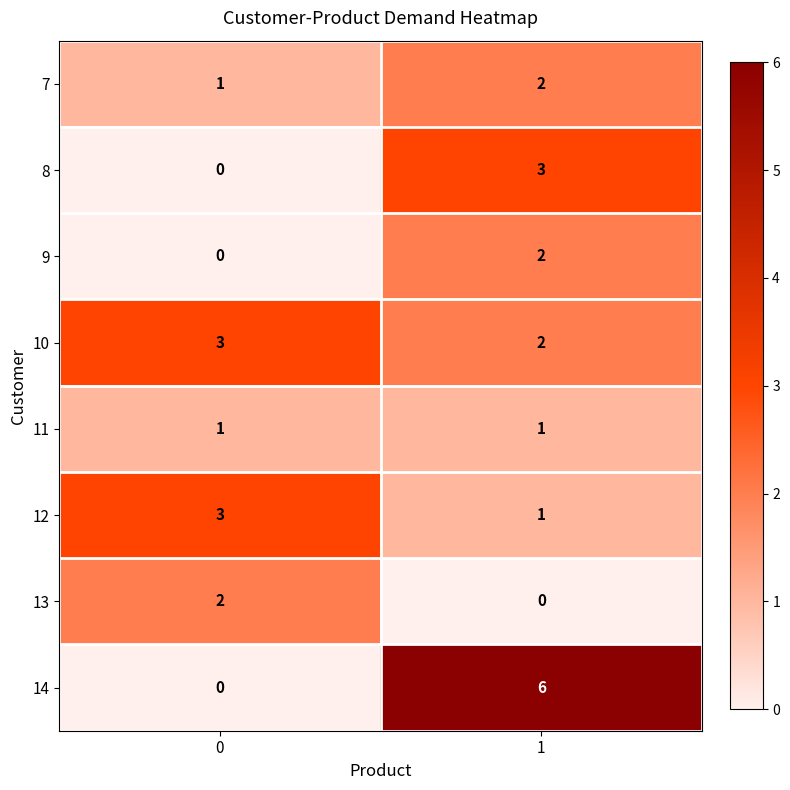

Count the number of categories in the chart.

2